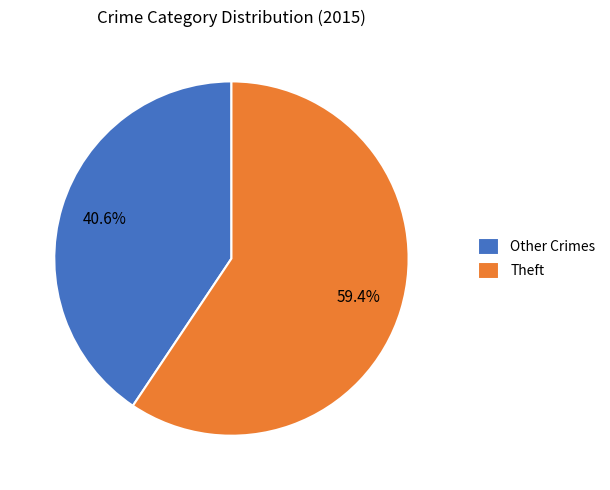

Rank the categories by value from highest to lowest.

Theft, Other Crimes